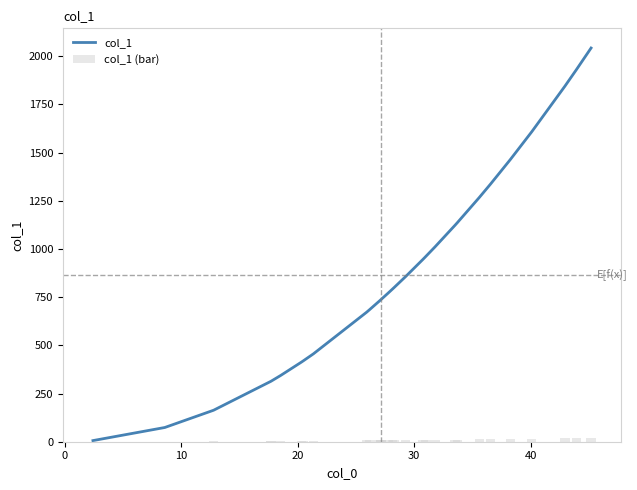

The value of col_1 at 12 is 276.9. True or false?

False